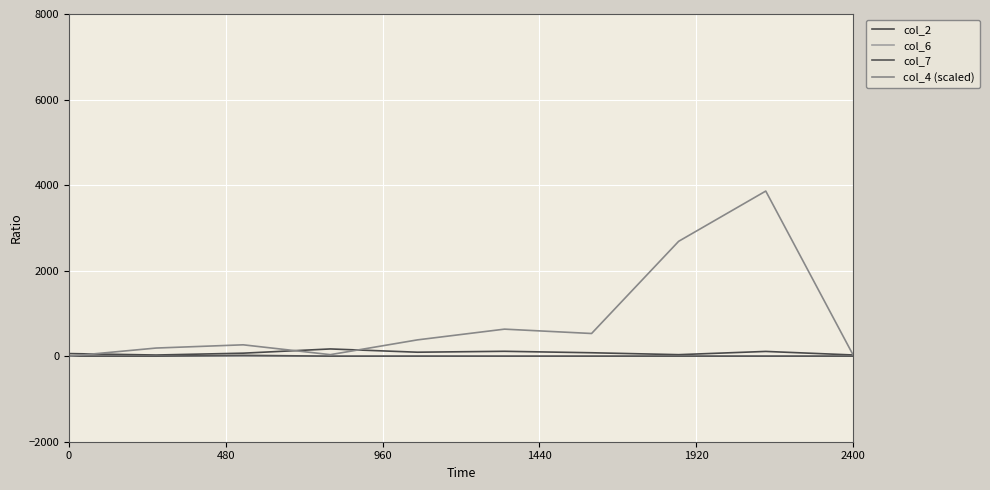

How many lines are shown in the chart?

4